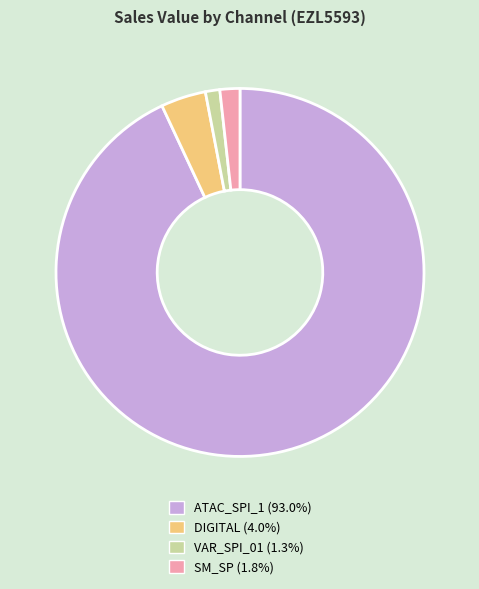

How many segments does this pie chart have?

4